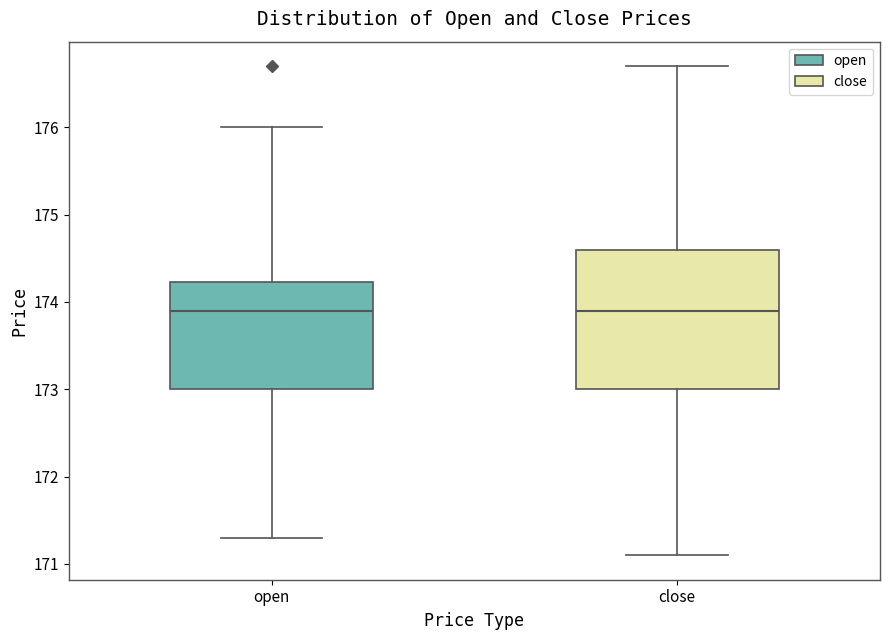

Reading left to right, transcribe this box plot: for each box, give where its median line is, the range the box spans, and where its two whiskers end, as read against the y-axis. The values are not printed on the chart, so give them approximately, as read against the axis.

open: median 173.9, box 173.0 to 174.2, whiskers 171.3 to 176.0
close: median 173.9, box 173.0 to 174.6, whiskers 171.1 to 176.7